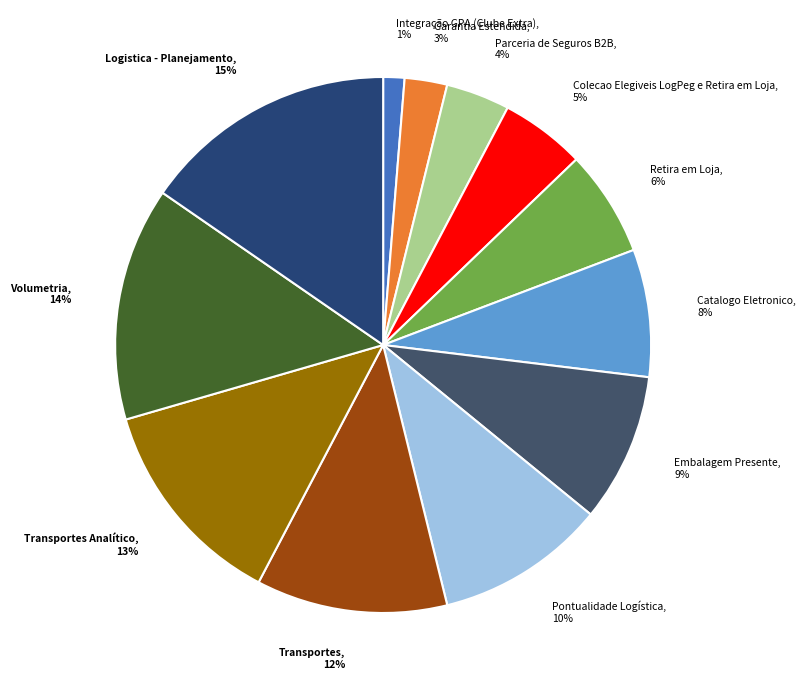

To the nearest percent, what percentage of the pie is Integração GPA (Clube Extra), 1%?

1%